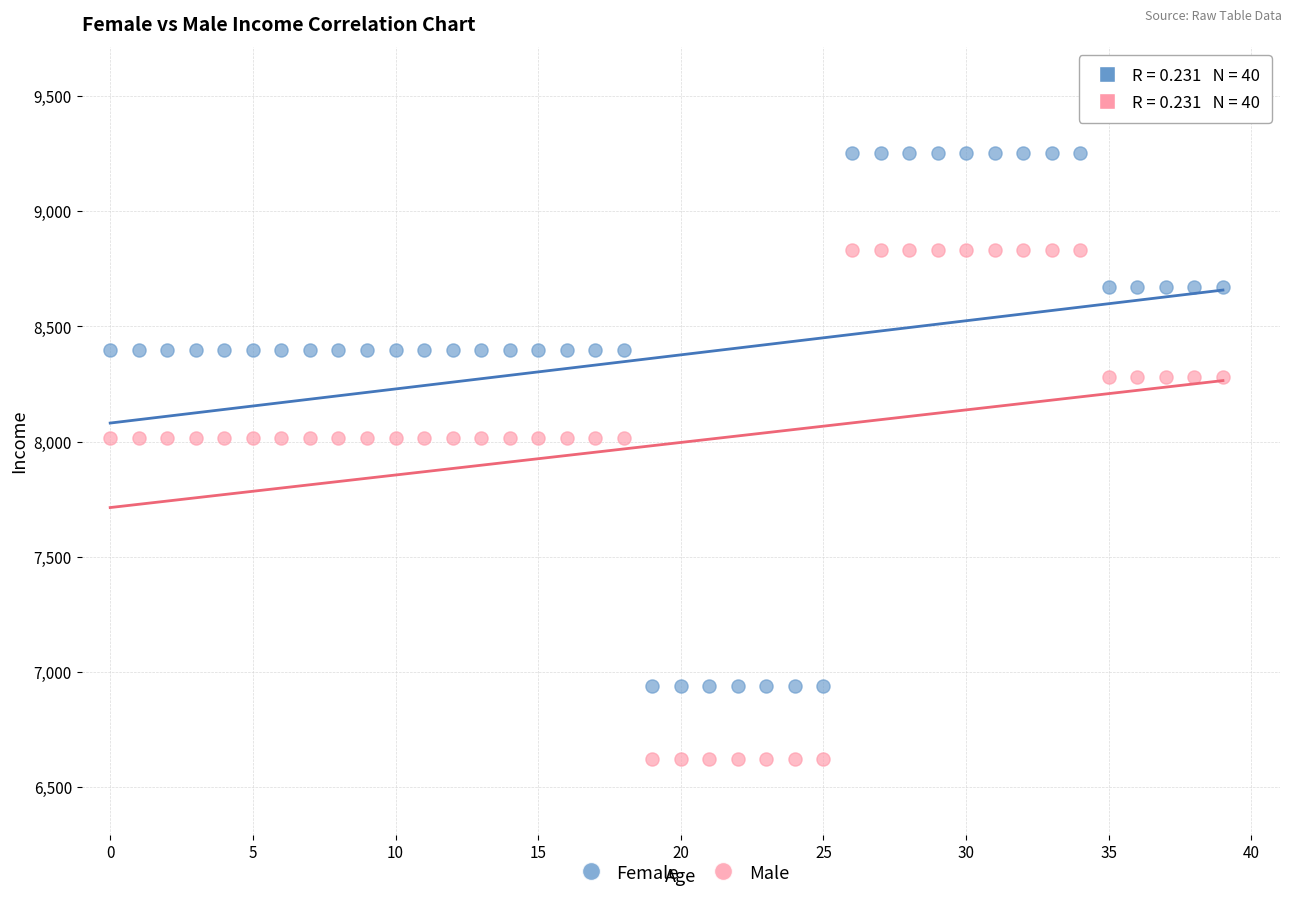

Which series reaches the maximum Y coordinate?

Female